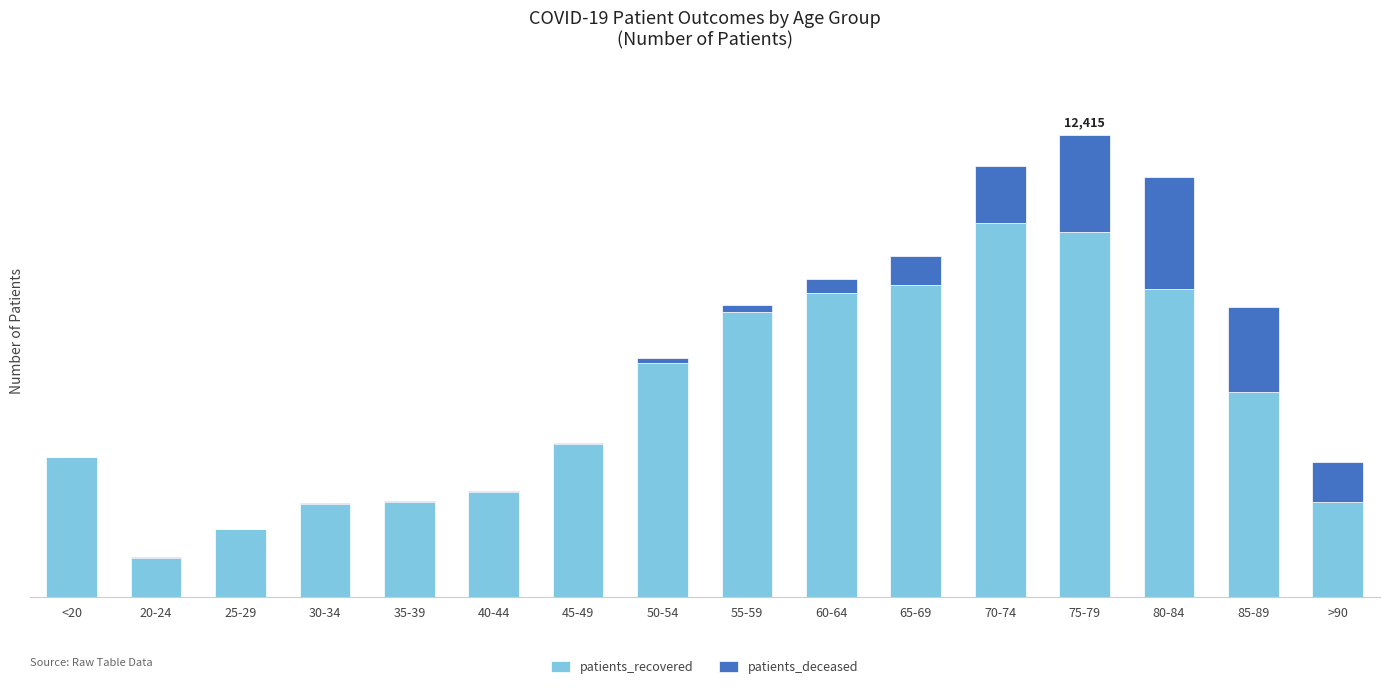

Between 40-44 and 20-24, which is larger?

40-44